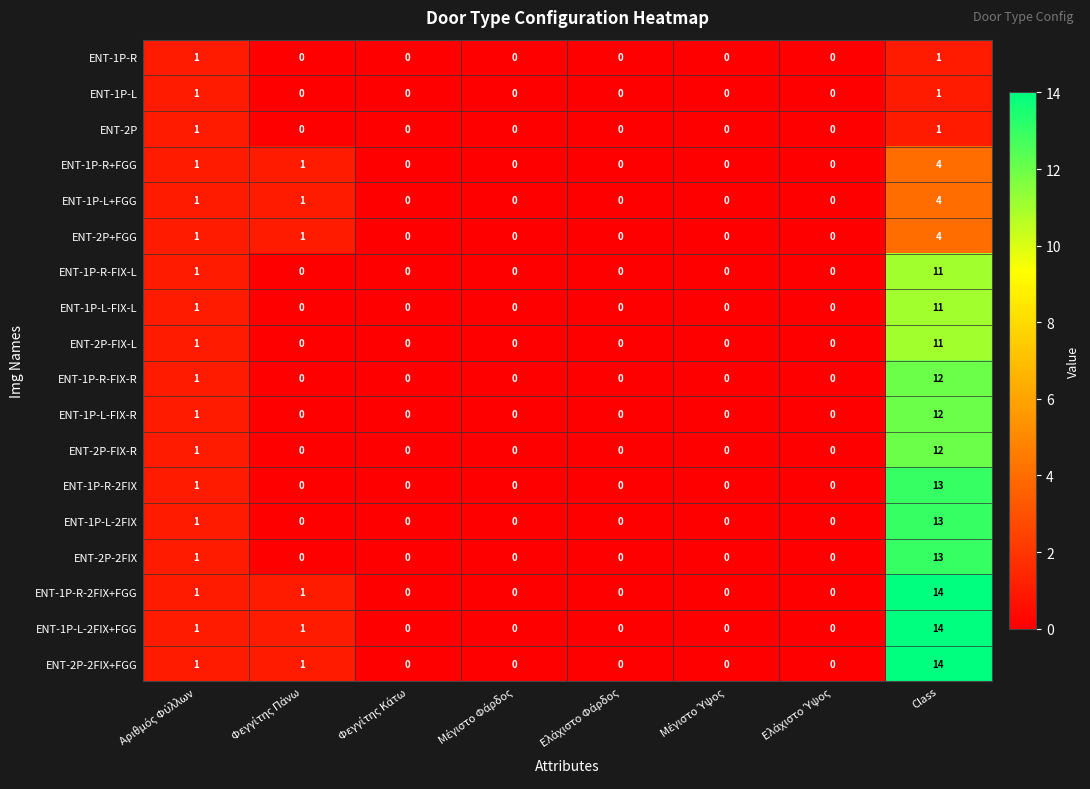

At which category is the sum across all series the highest?

Class